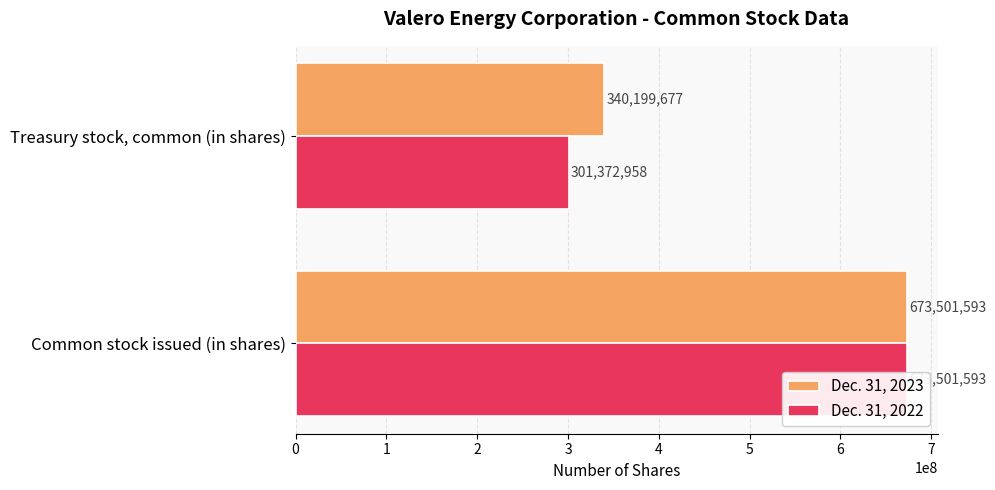

What is the greatest value displayed?

673501593